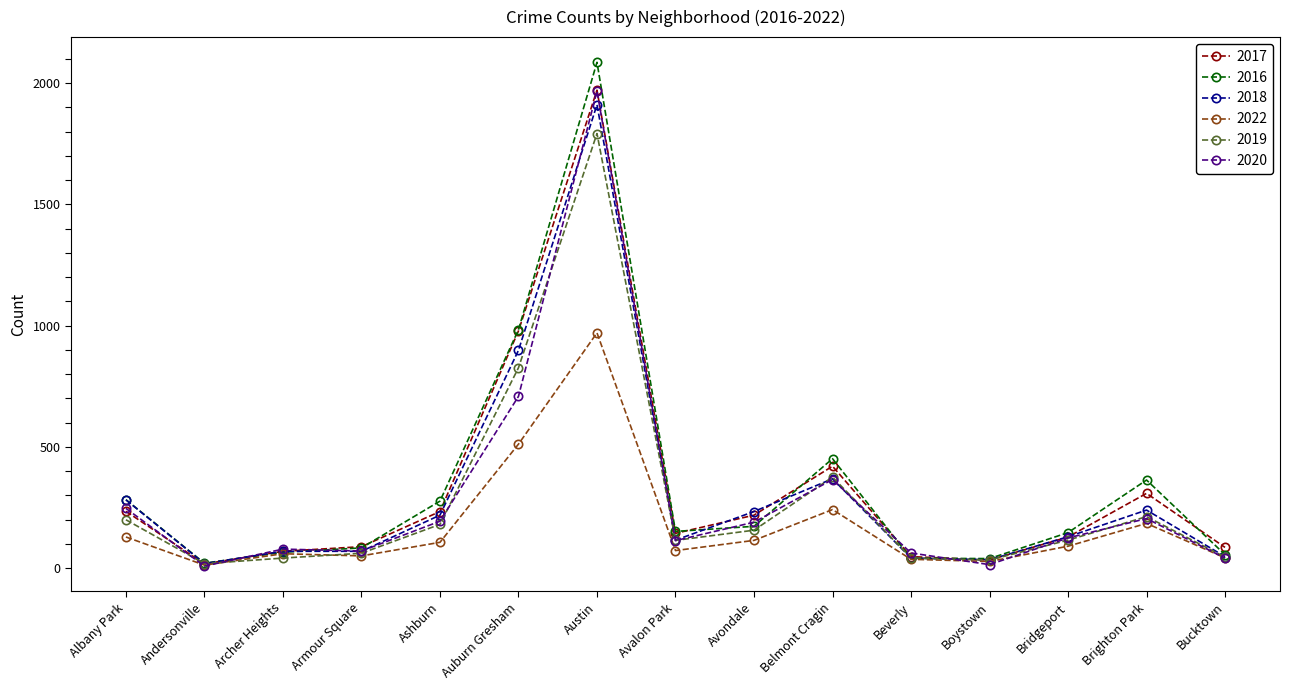

How many series are shown in this chart?

6